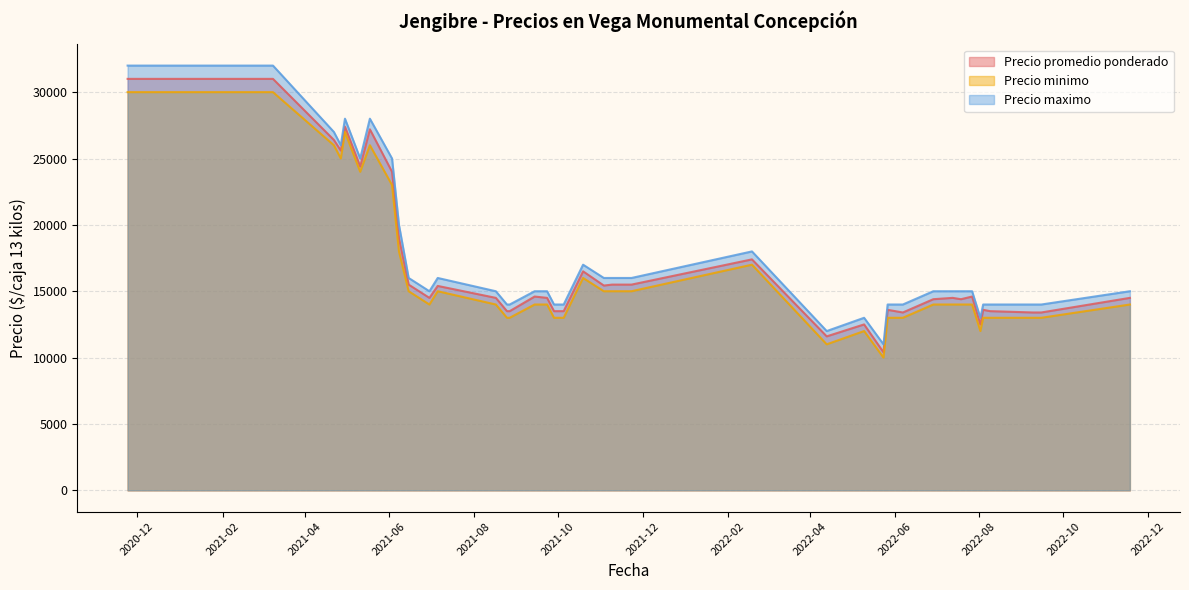

What is the minimum value shown in the chart?

10000